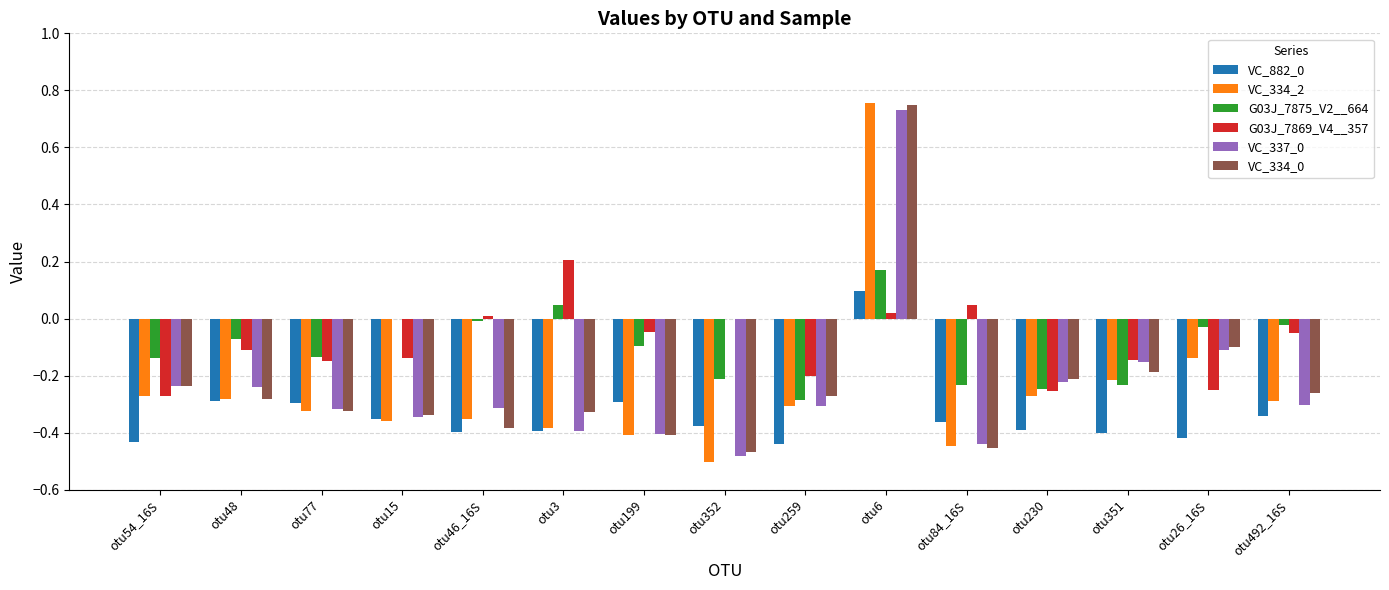

What is the total value across all series at otu259?

-1.8